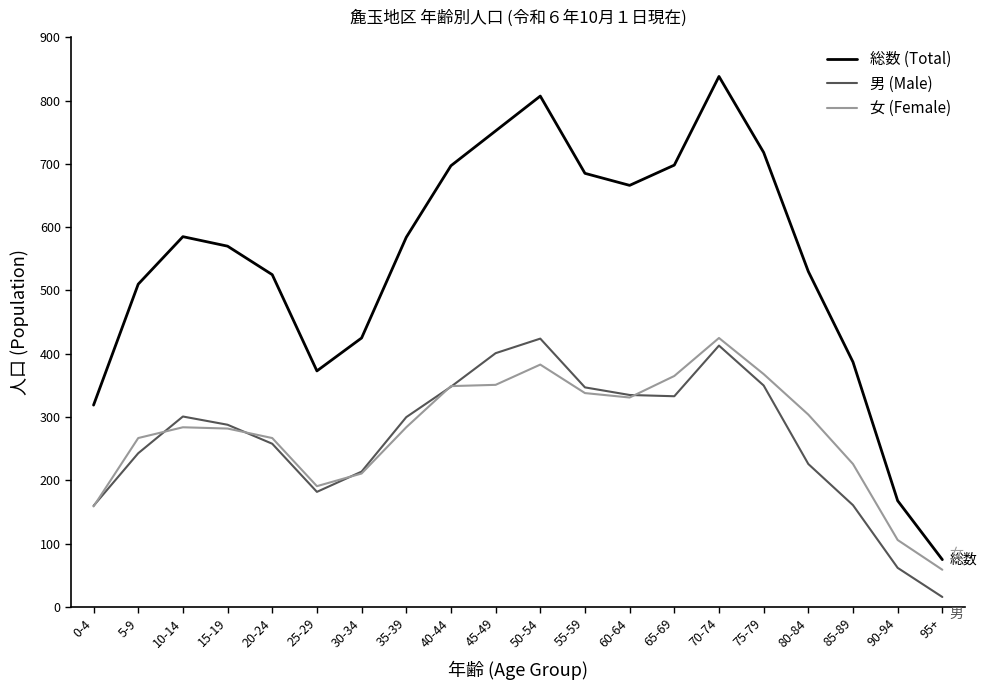

Which series has the largest total across all categories?

総数 (Total)